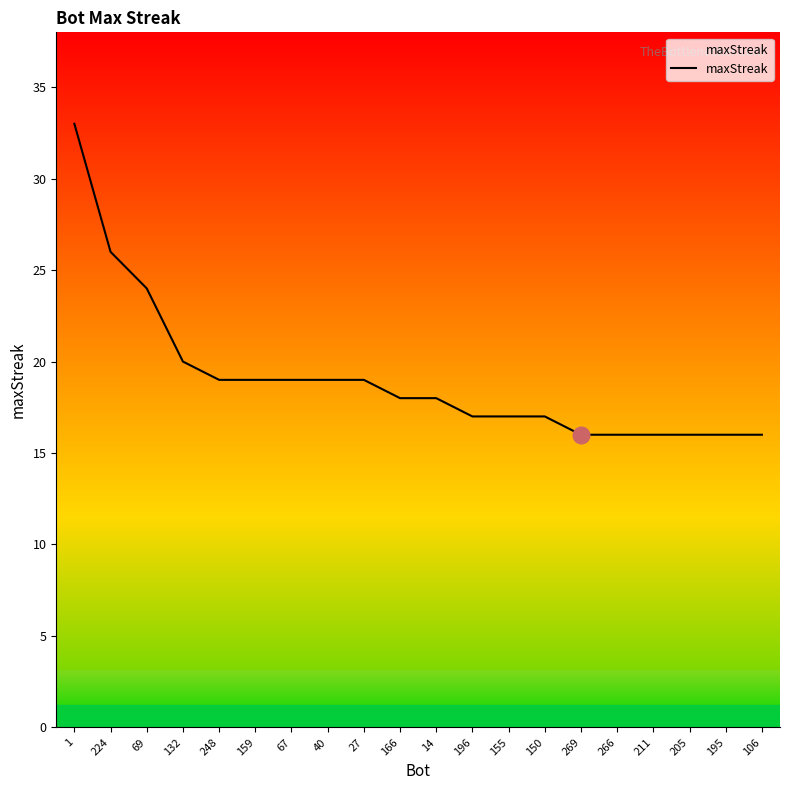

Reading left to right, extract all data points from this chart.

33	26	24	20	19	19	19	19	19	18	18	17	17	17	16	16	16	16	16	16